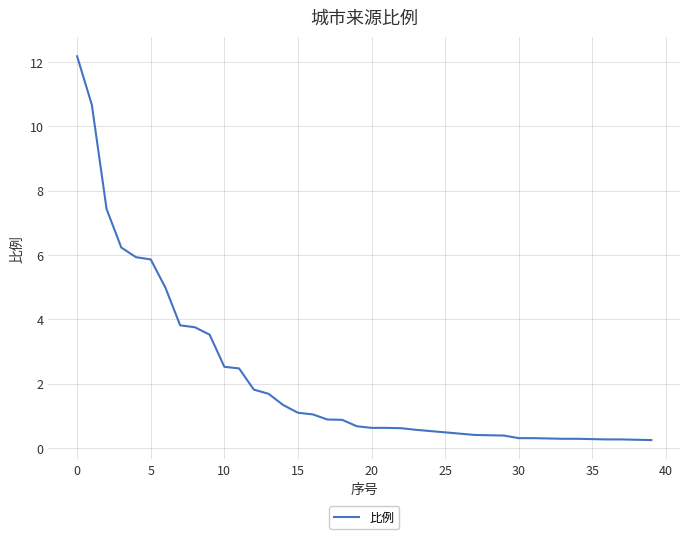

What is the greatest value displayed?

12.2